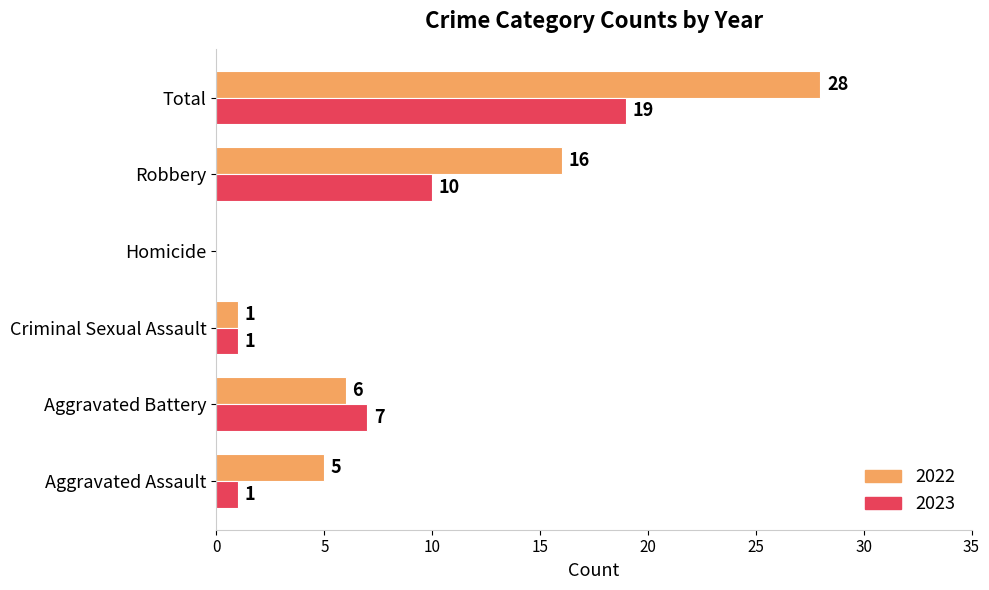

Where is 2022 nearest to the value 14?

Robbery